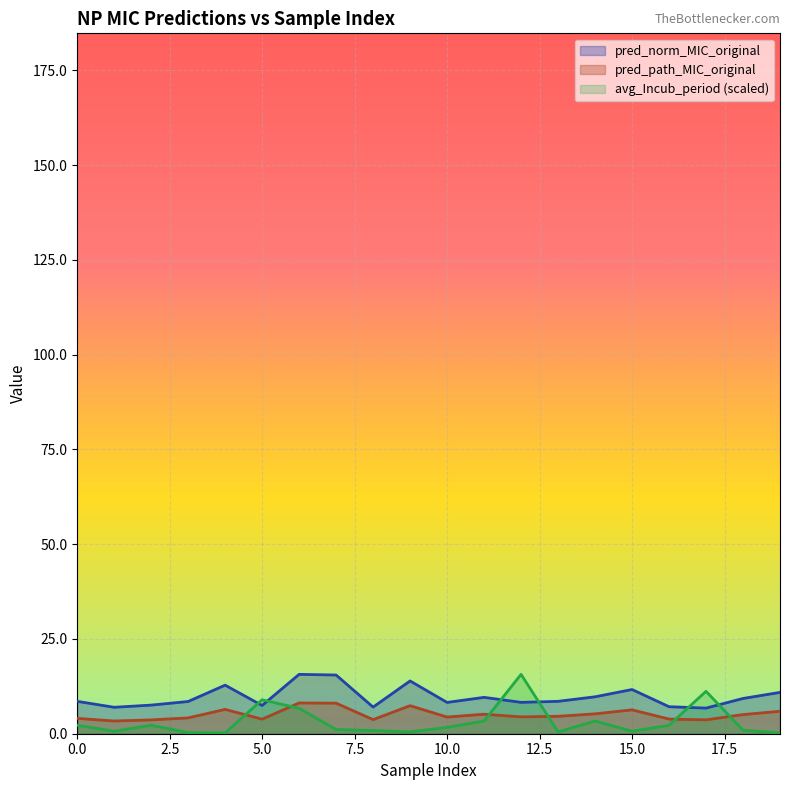

The pred_norm_MIC_original series shows 8.3 at 12. True or false?

True